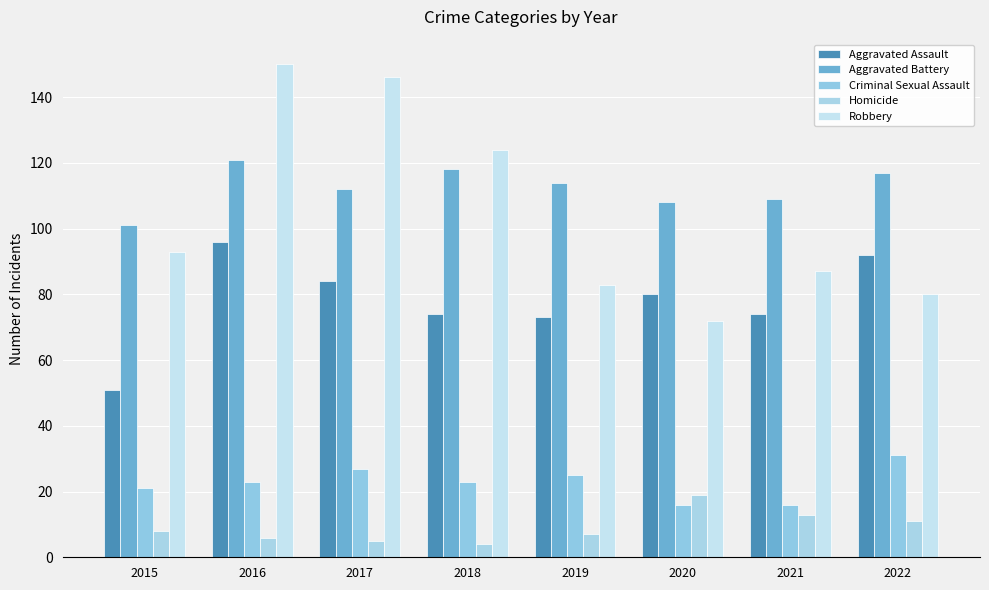

The Aggravated Battery series shows 138 at 2015. True or false?

False